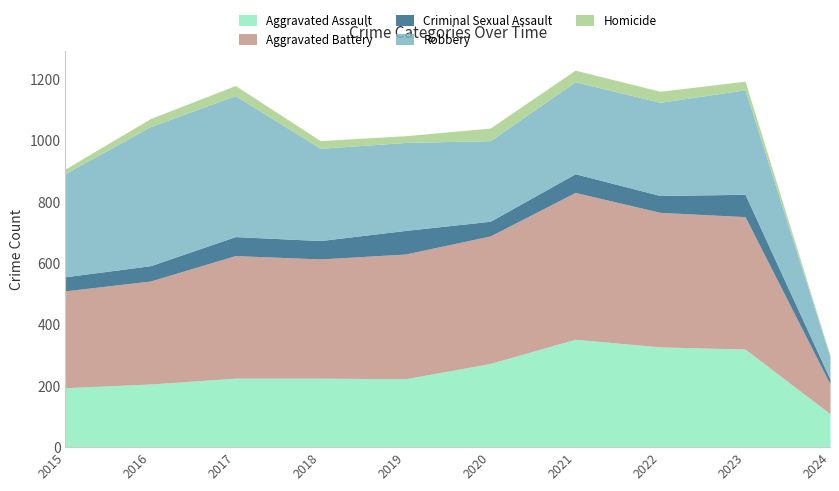

Which category has the highest value across all series?

2021